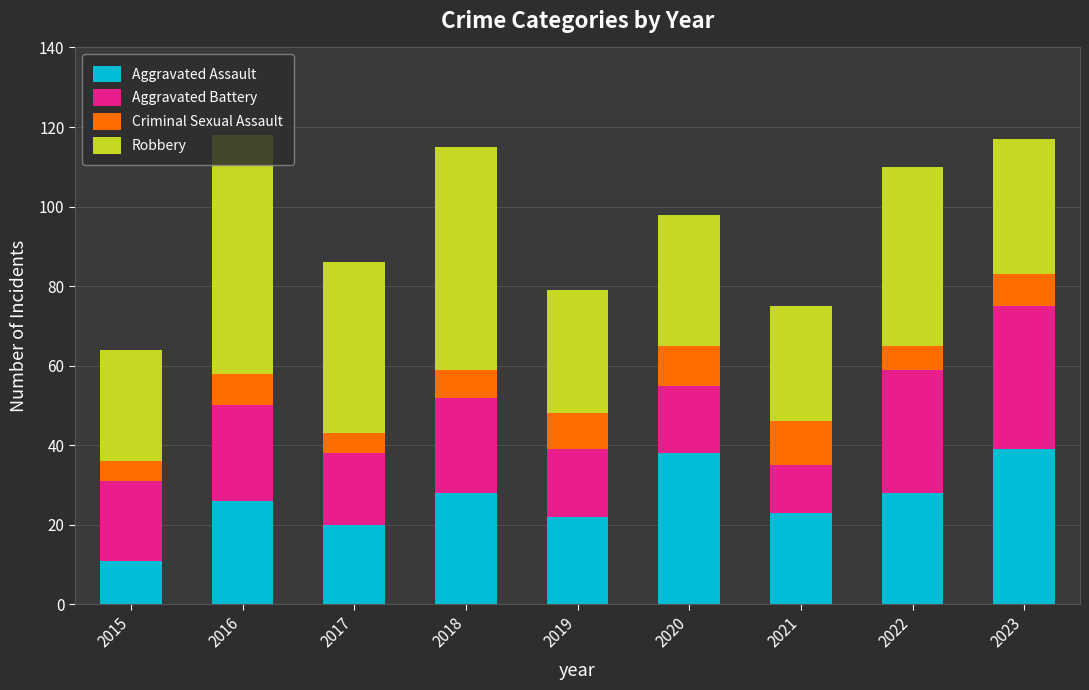

Read the Aggravated Assault value at 2021, to the nearest 5.

25